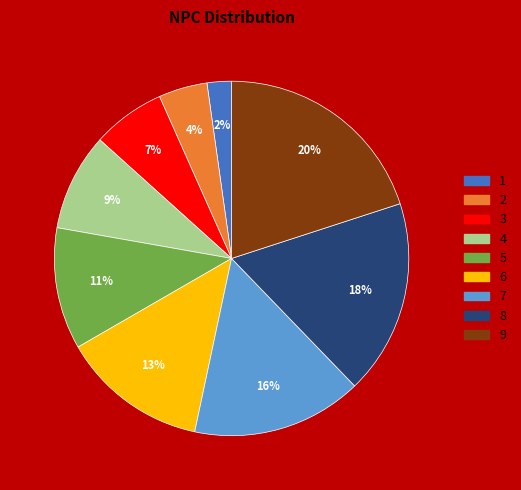

How many slices are in this pie chart?

9